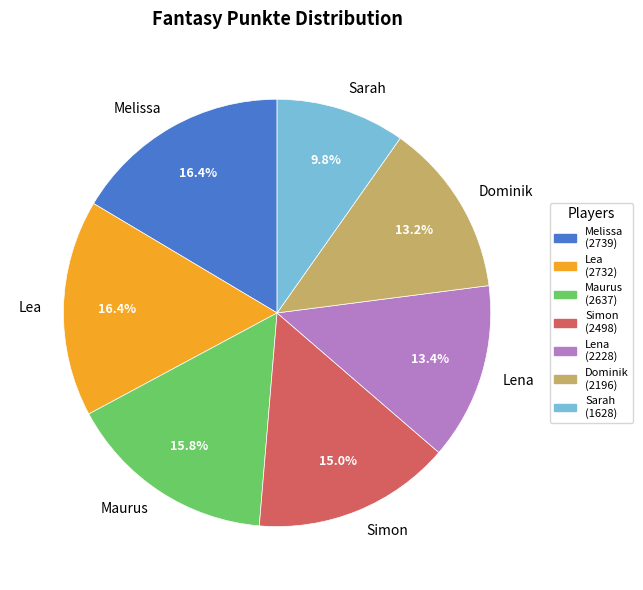

Is the sum of Maurus and Sarah greater than half?

No